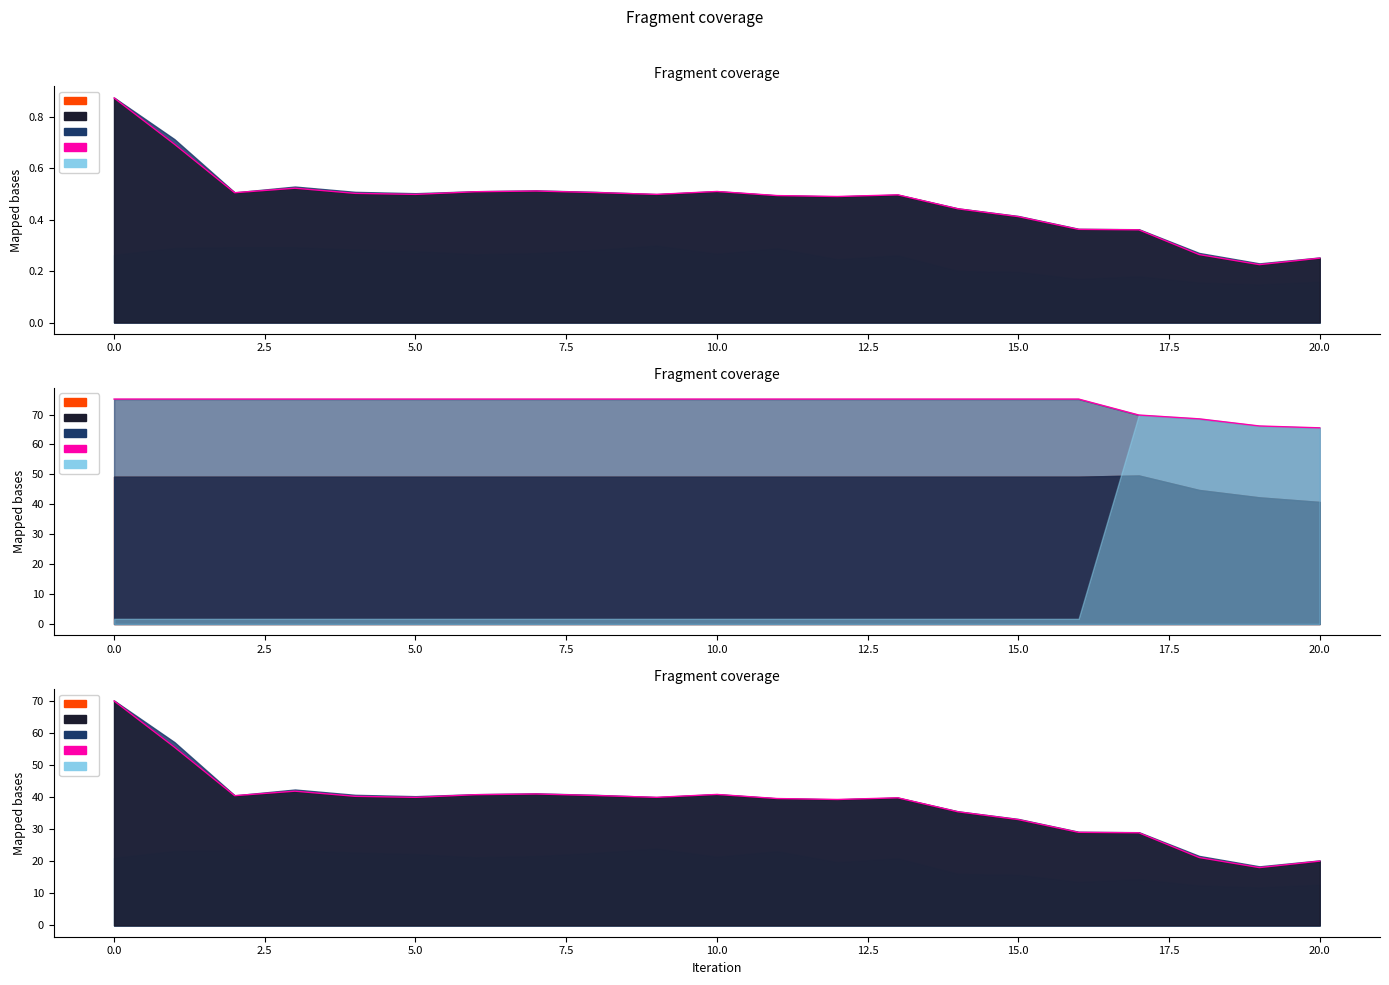

What is the difference between the maximum and minimum values?

51.9